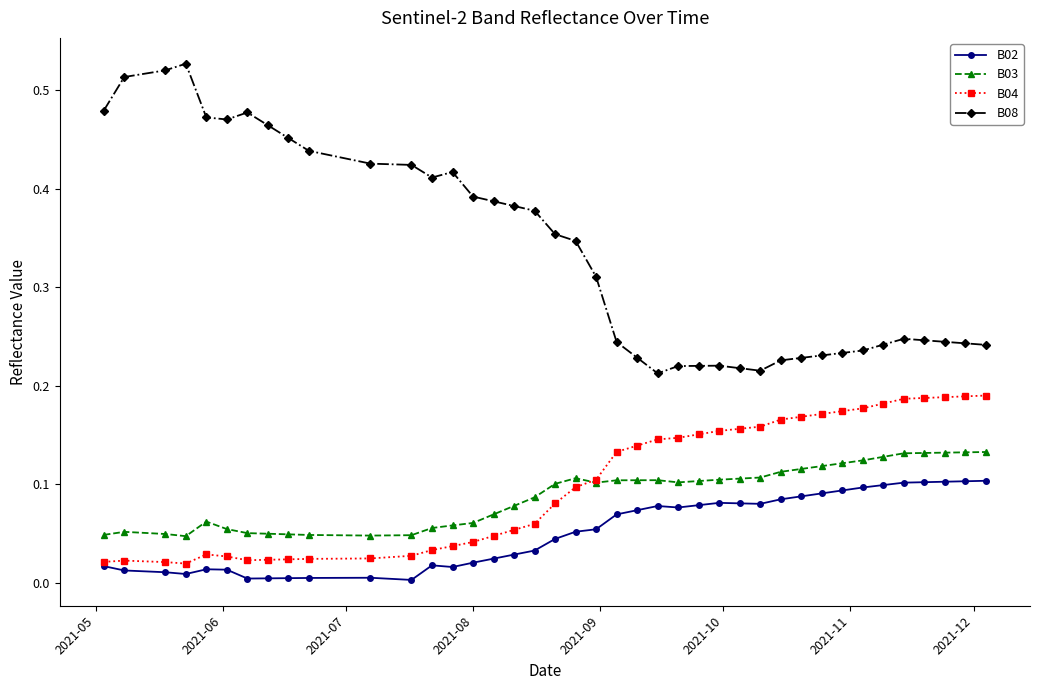

Which series has the largest total across all categories?

B08